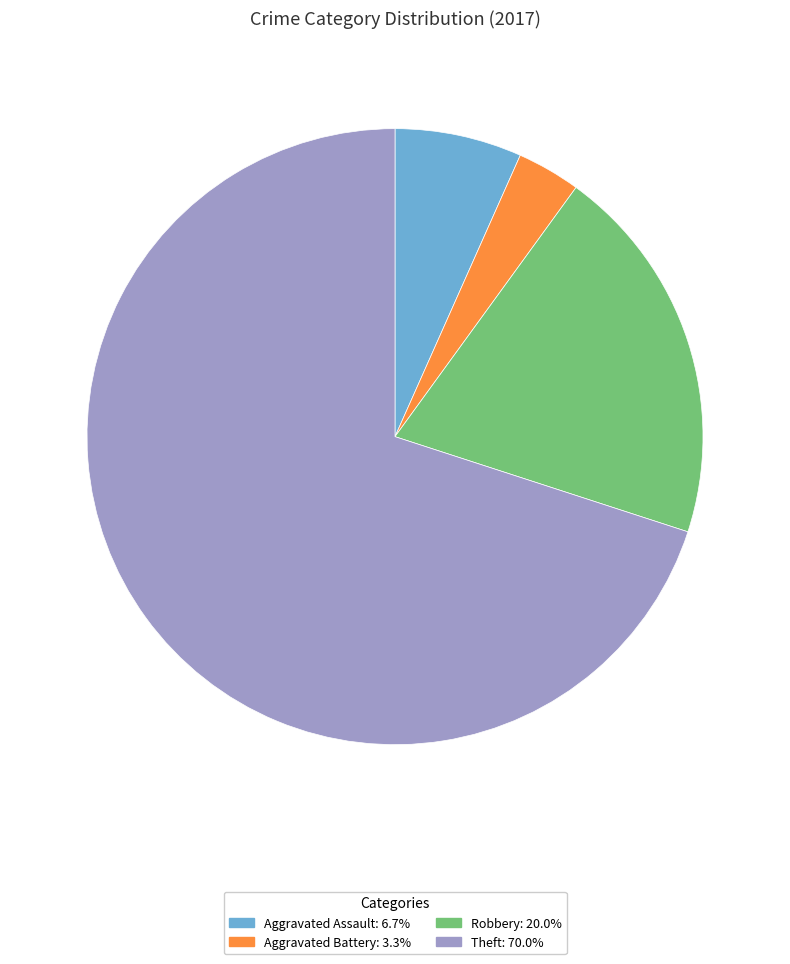

How many segments does this pie chart have?

4